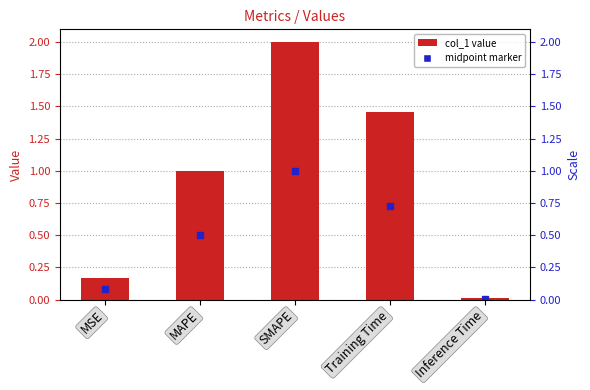

List the labels in order of value, largest first.

SMAPE, Training Time, MAPE, MSE, Inference Time